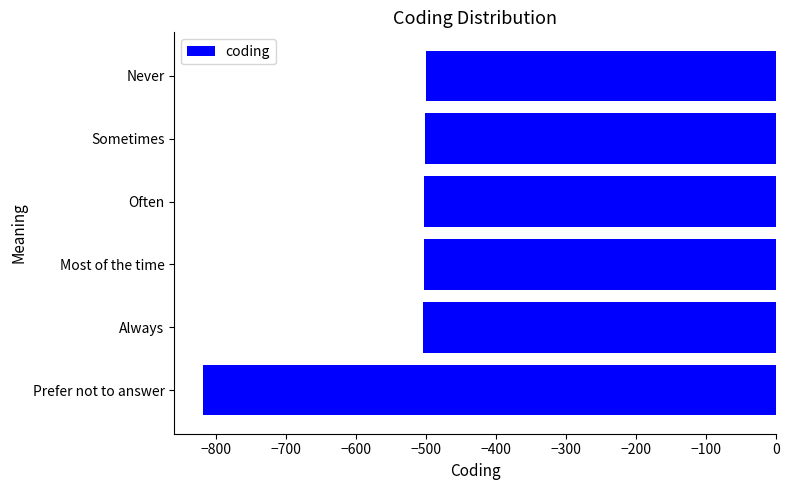

Count the number of categories in the chart.

6